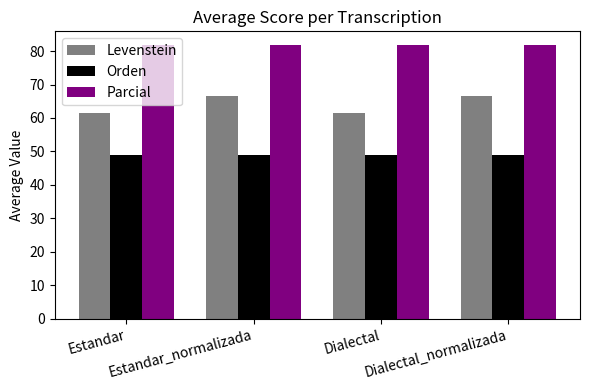

What is the value of the Parcial bar at the 4th from the left?

81.8